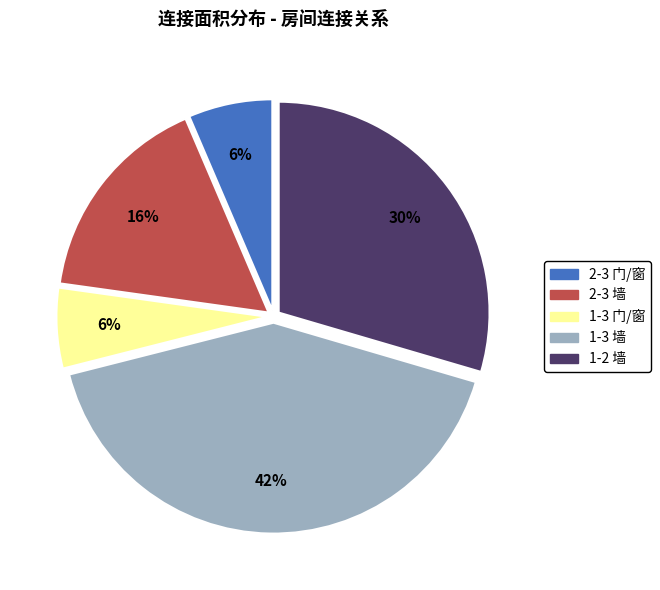

What percentage is the 1-3 门/窗 slice, to the nearest percent?

6%